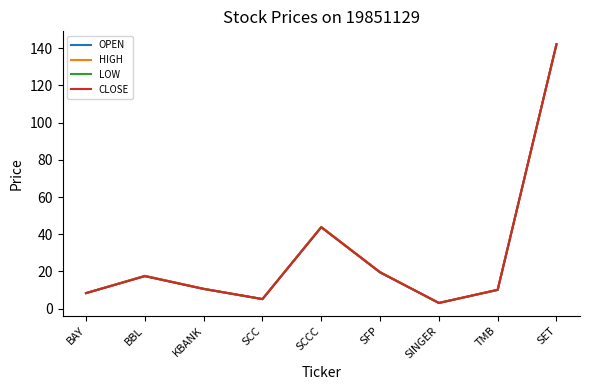

At which label does CLOSE first exceed 10?

BBL